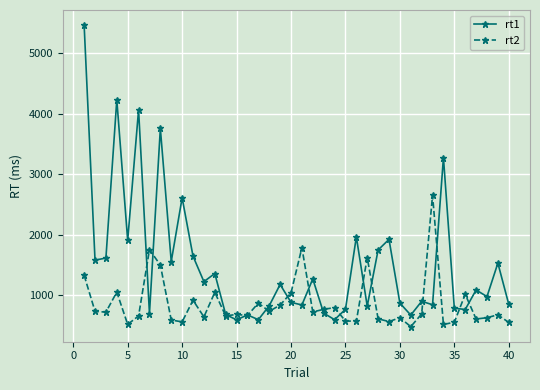

Count the number of data series in this chart.

2